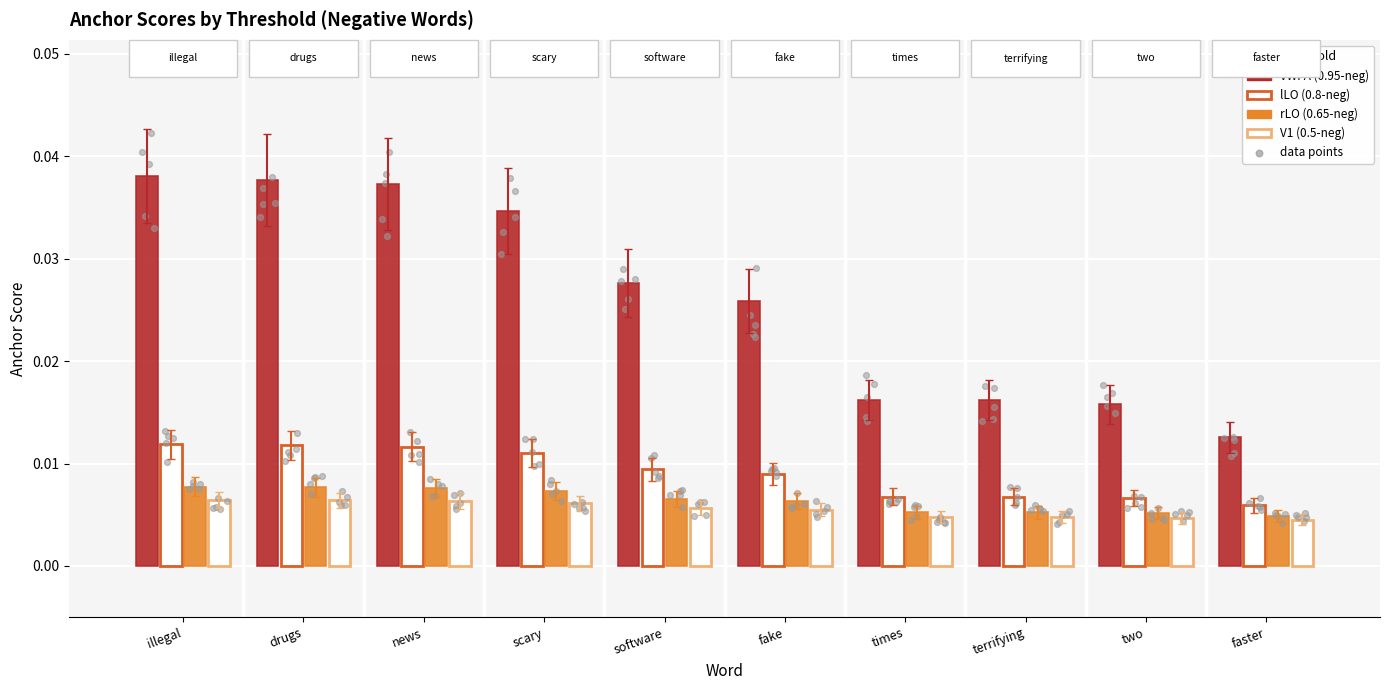

Which series has the largest total across all categories?

VWFA (0.95-neg)